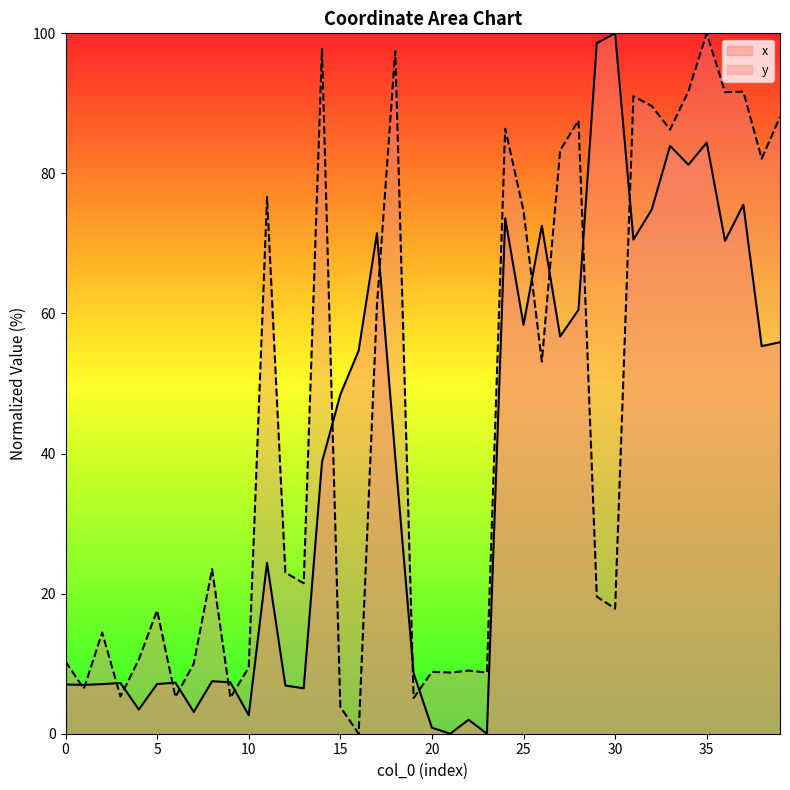

At how many categories does at least one series exceed 21?

25